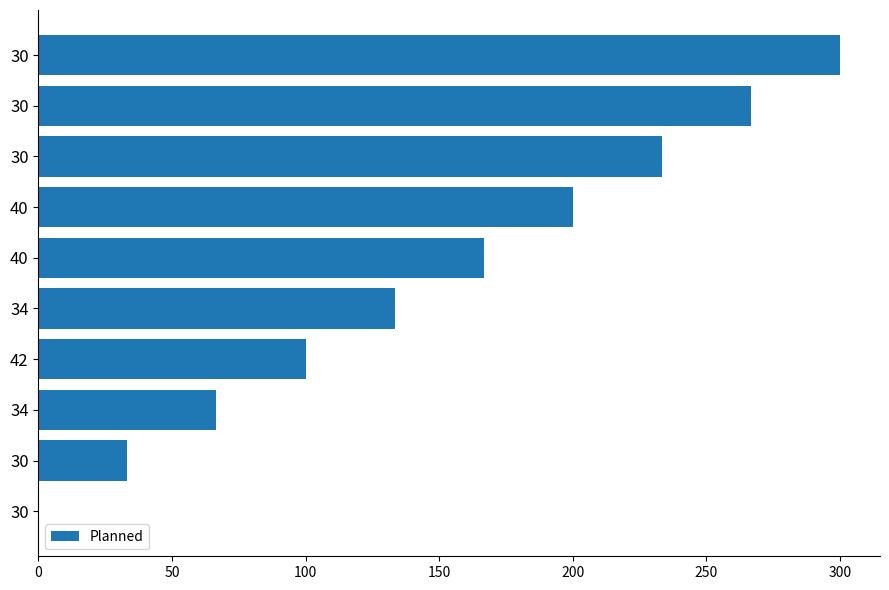

How many data points are above 166?

5